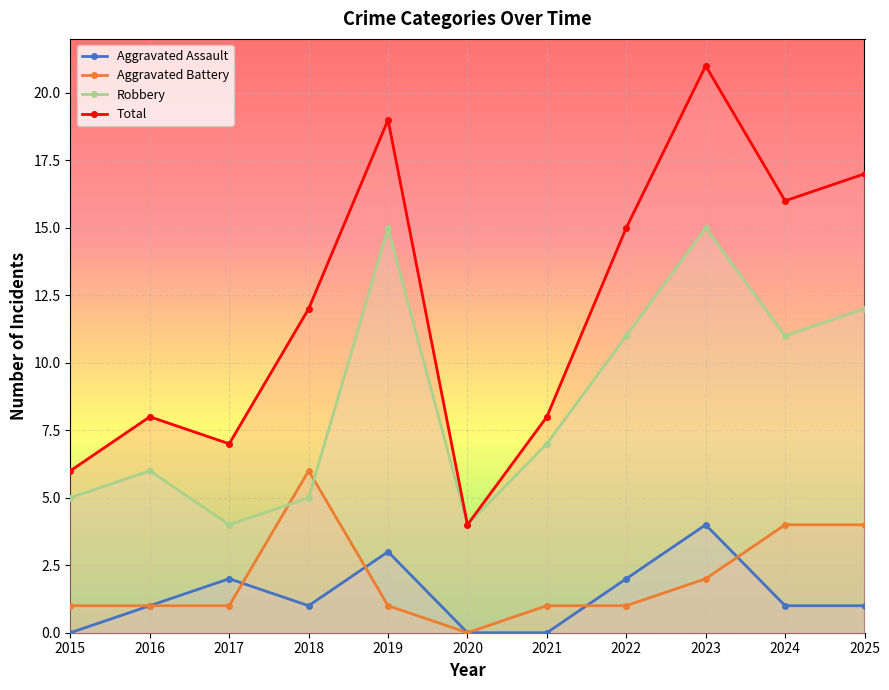

At how many categories does at least one series exceed 17?

2